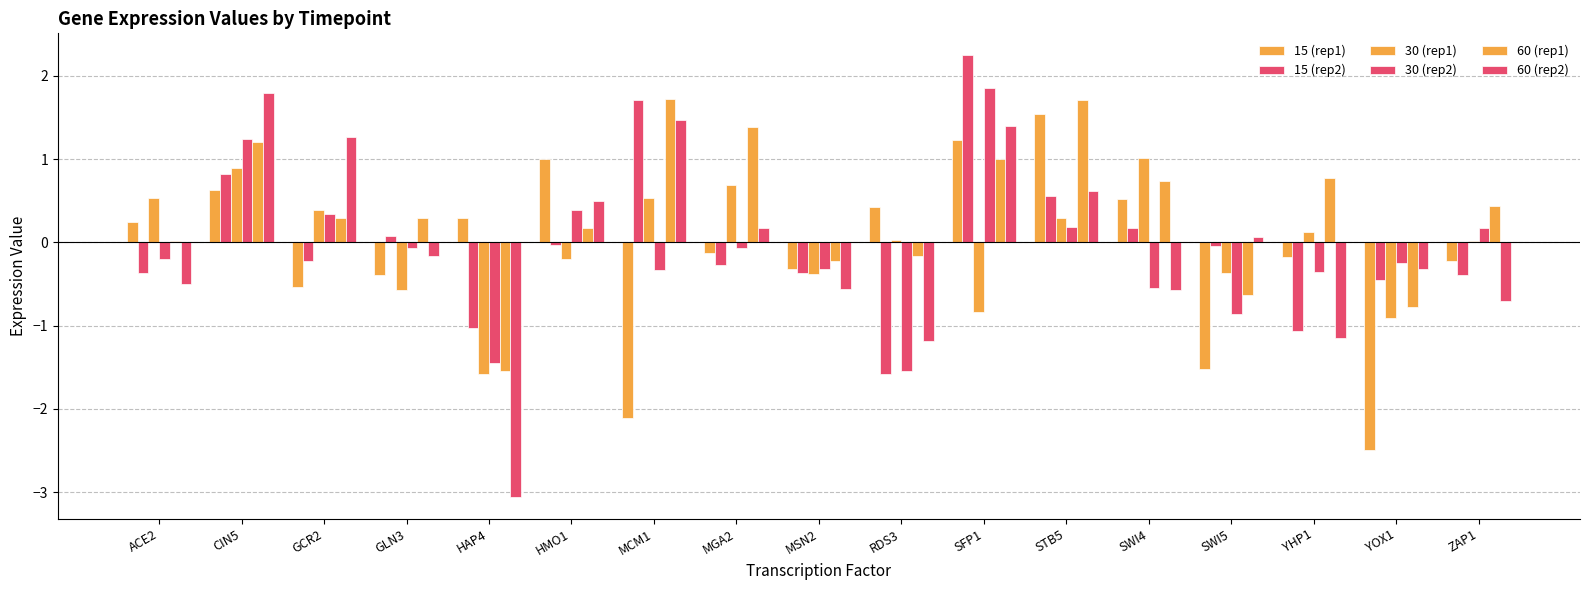

At which category is the sum across all series the highest?

SFP1